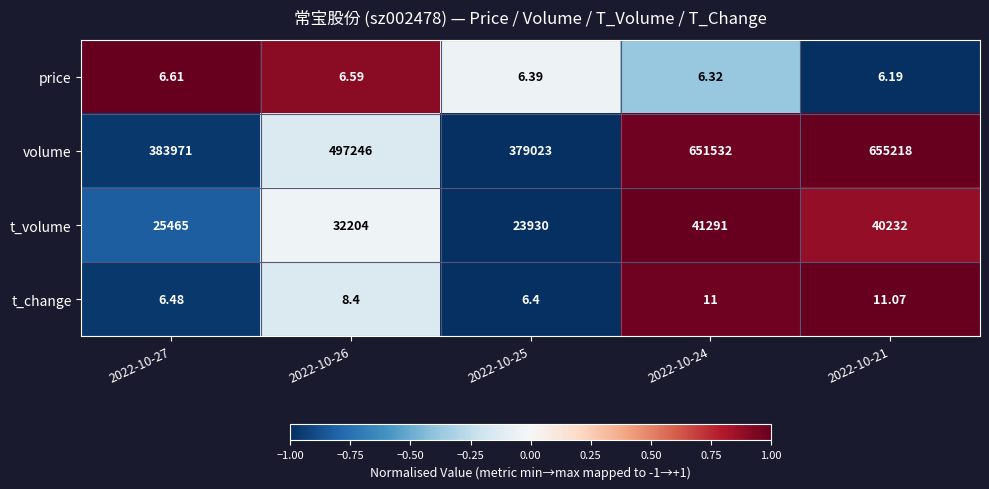

Rank the series at 2022-10-26 from highest to lowest value.

volume, t_volume, t_change, price